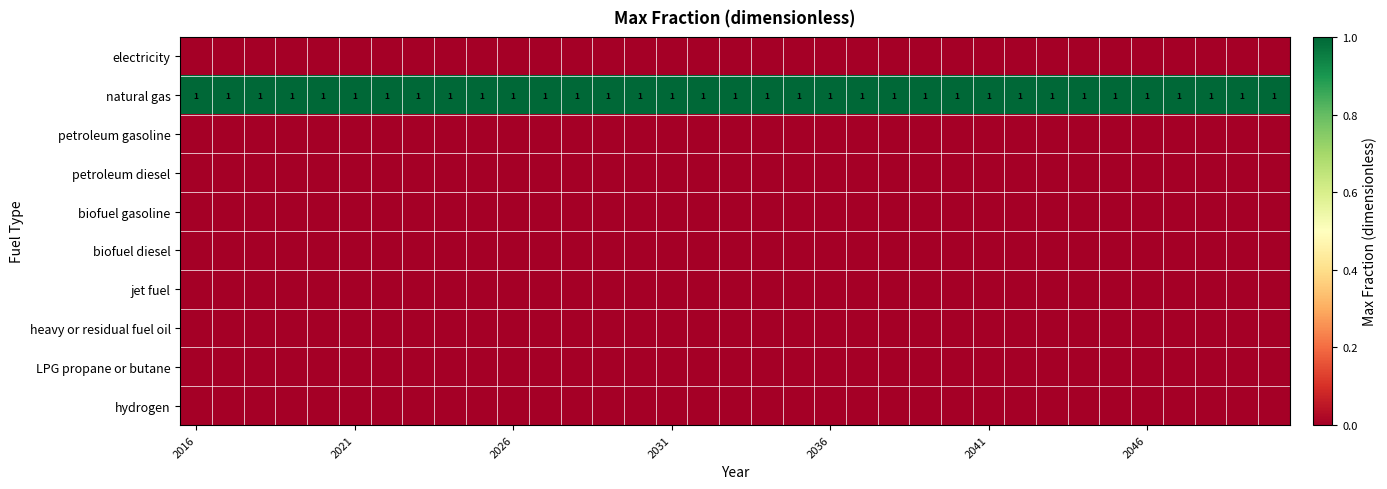

What is the total value across all series at 26?

1